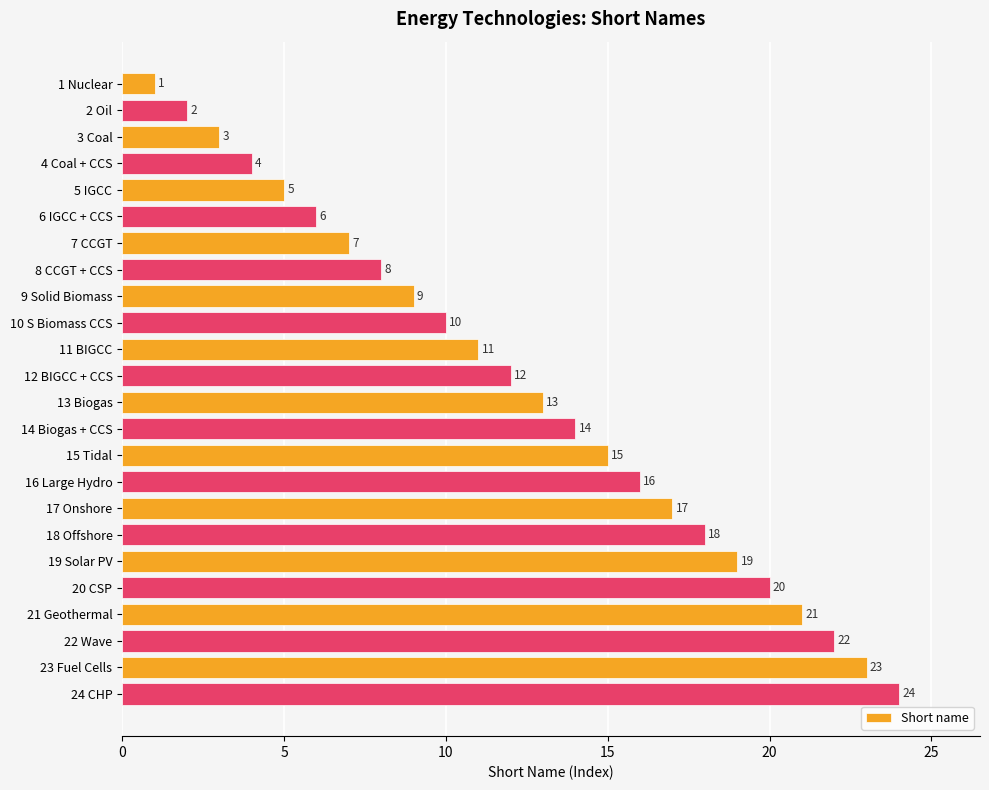

What is the change in value from 6 IGCC + CCS to 18 Offshore?

+12